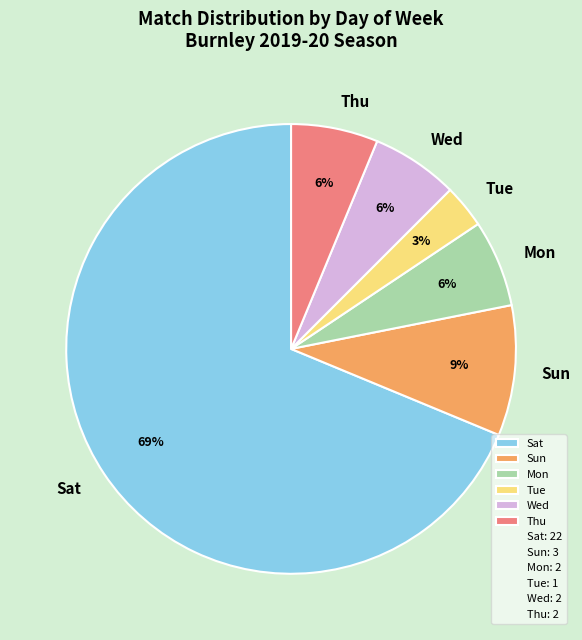

Which category has the smallest portion of the pie?

Tue